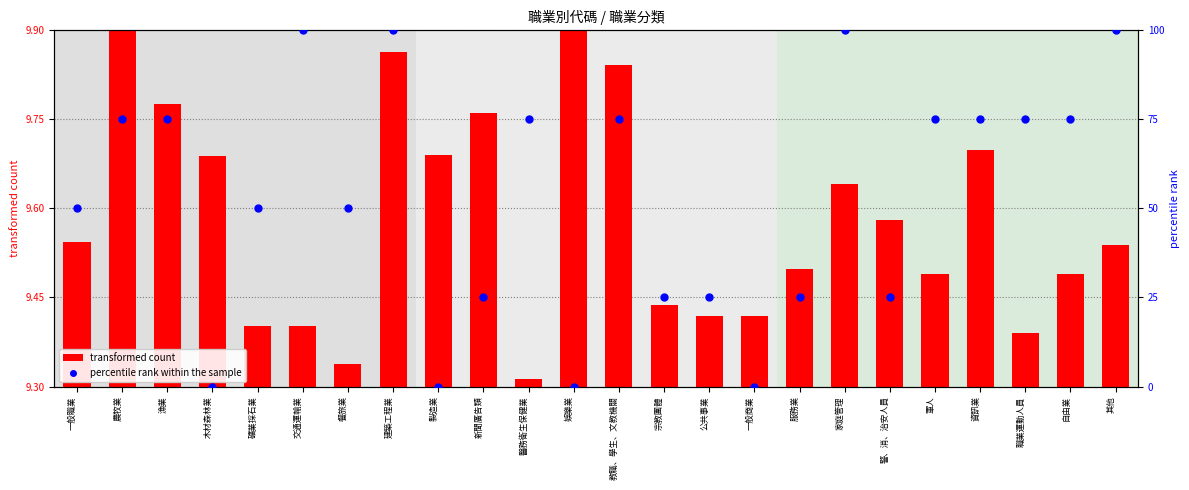

Which series has the largest total across all categories?

percentile rank within the sample